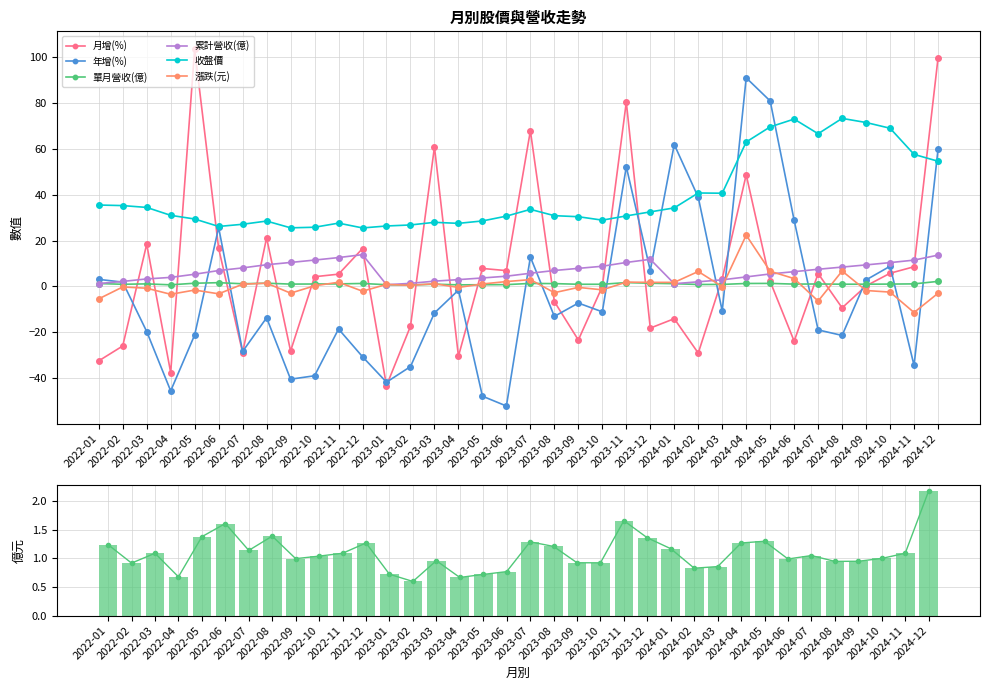

What is the sum of the 單月營收(億) values at 2023-03 and 2024-08?

1.9